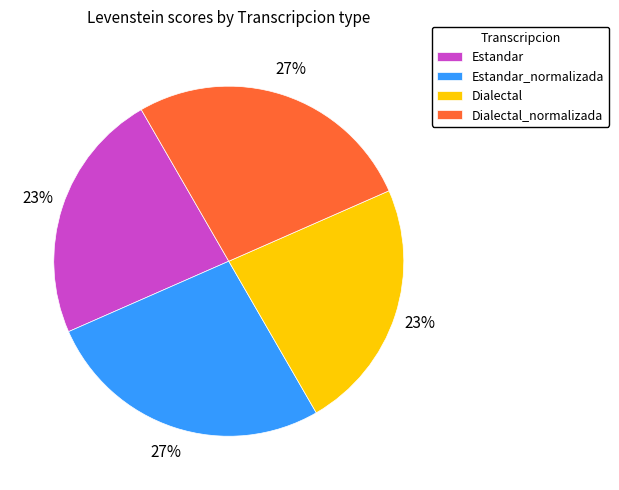

To the nearest percent, what is the average slice percentage?

25%